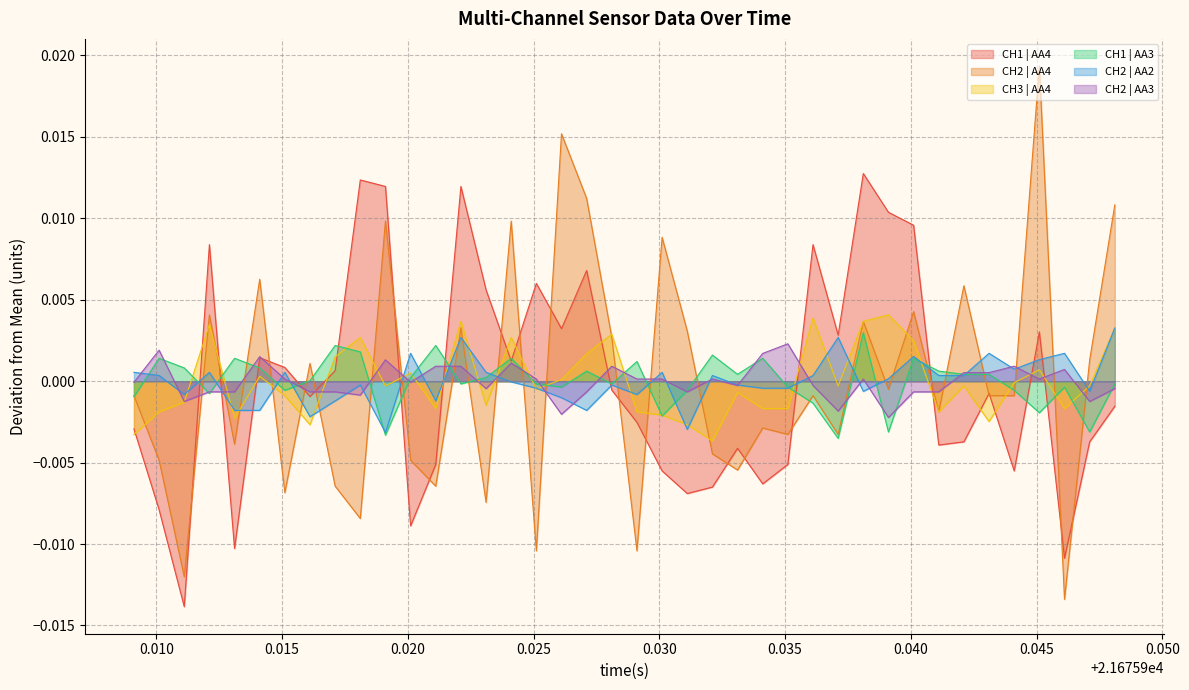

Which series has the widest spread of values?

CH2 | AA4